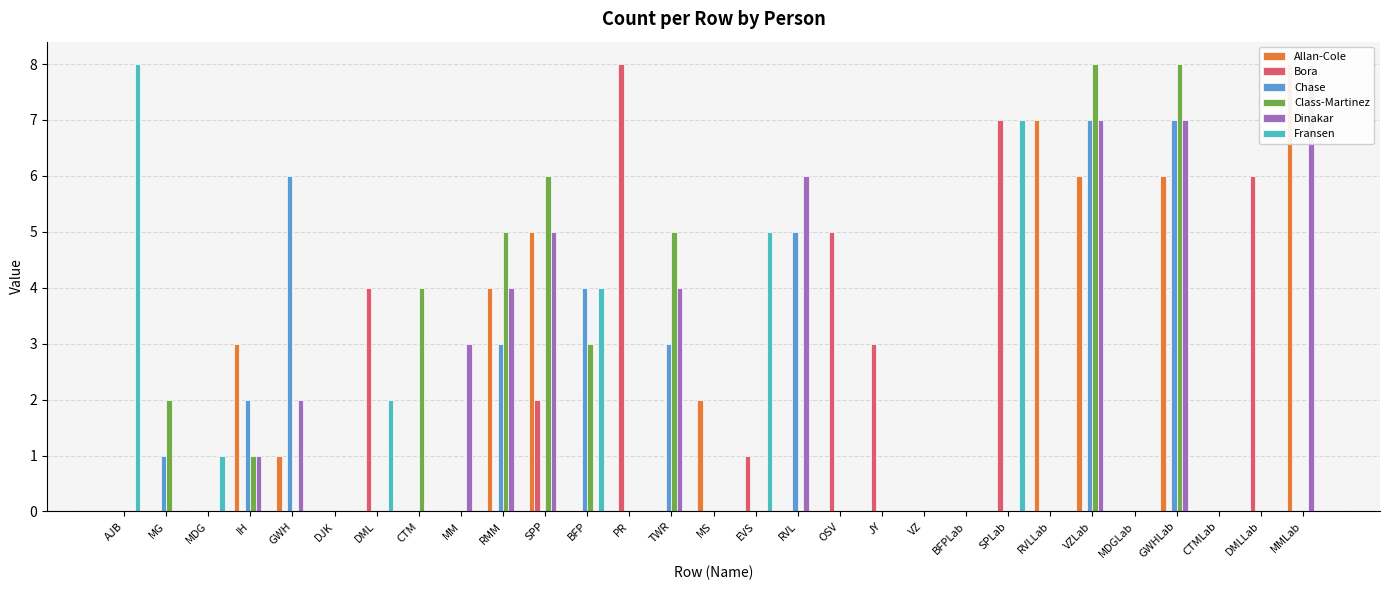

Is the value of Allan-Cole at IH greater than the value of Fransen at MMLab?

Yes